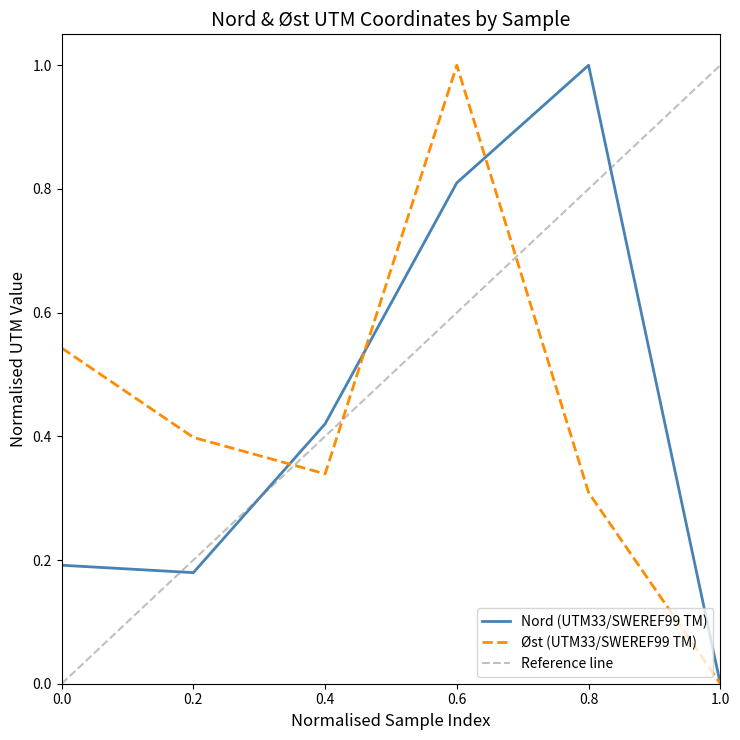

Rank the categories by Øst (UTM33/SWEREF99 TM) value from lowest to highest.

1.0, 0.8, 0.4, 0.2, 0.0, 0.6